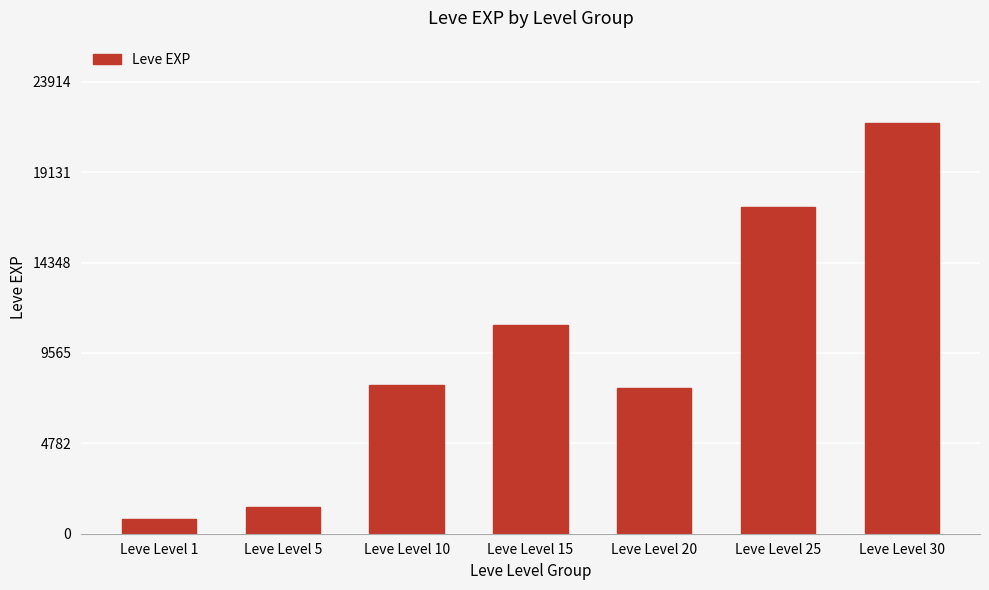

Reading left to right, list all the values displayed in this chart.

800	1420	7880	11040	7710	17310	21740